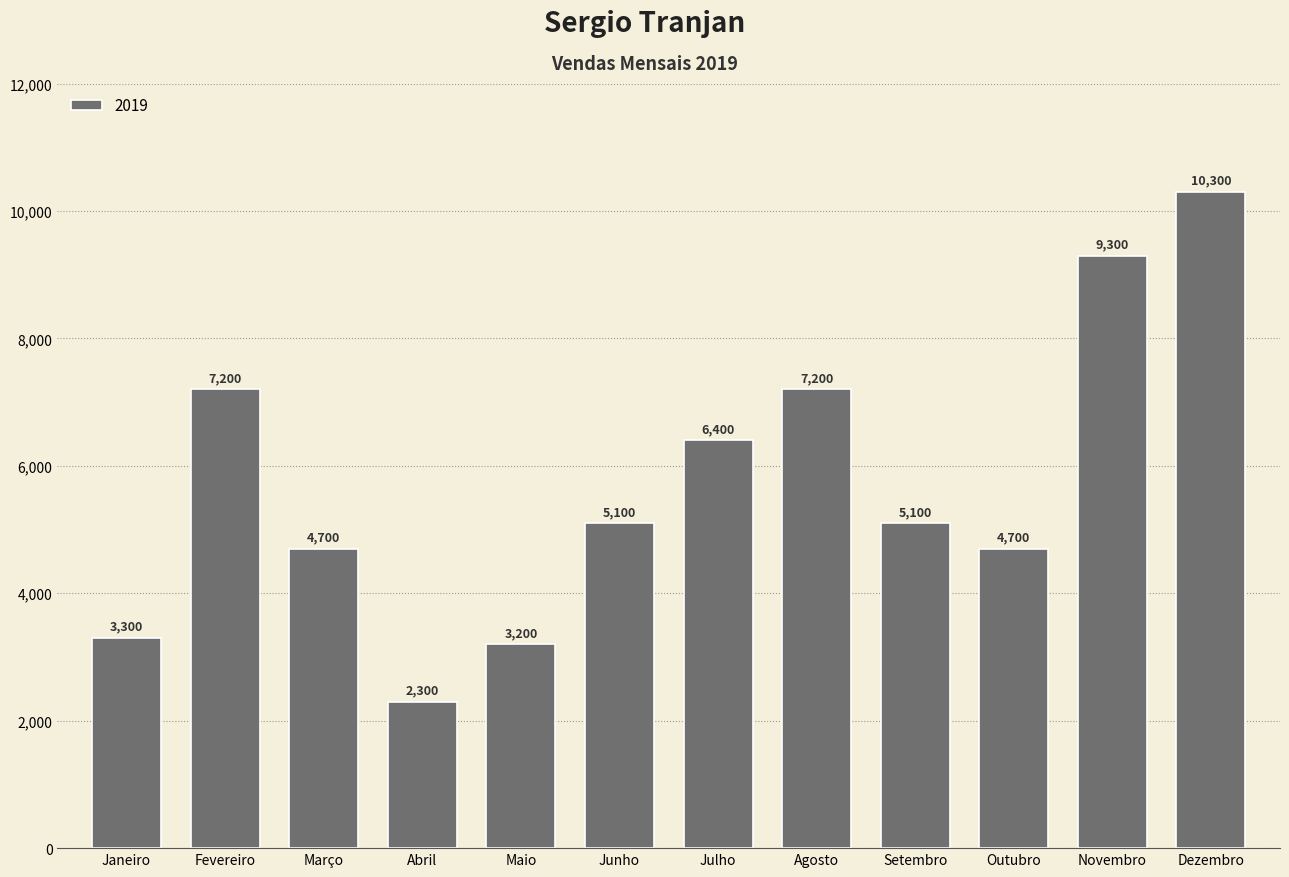

Read the value at Setembro, to the nearest 100.

5100